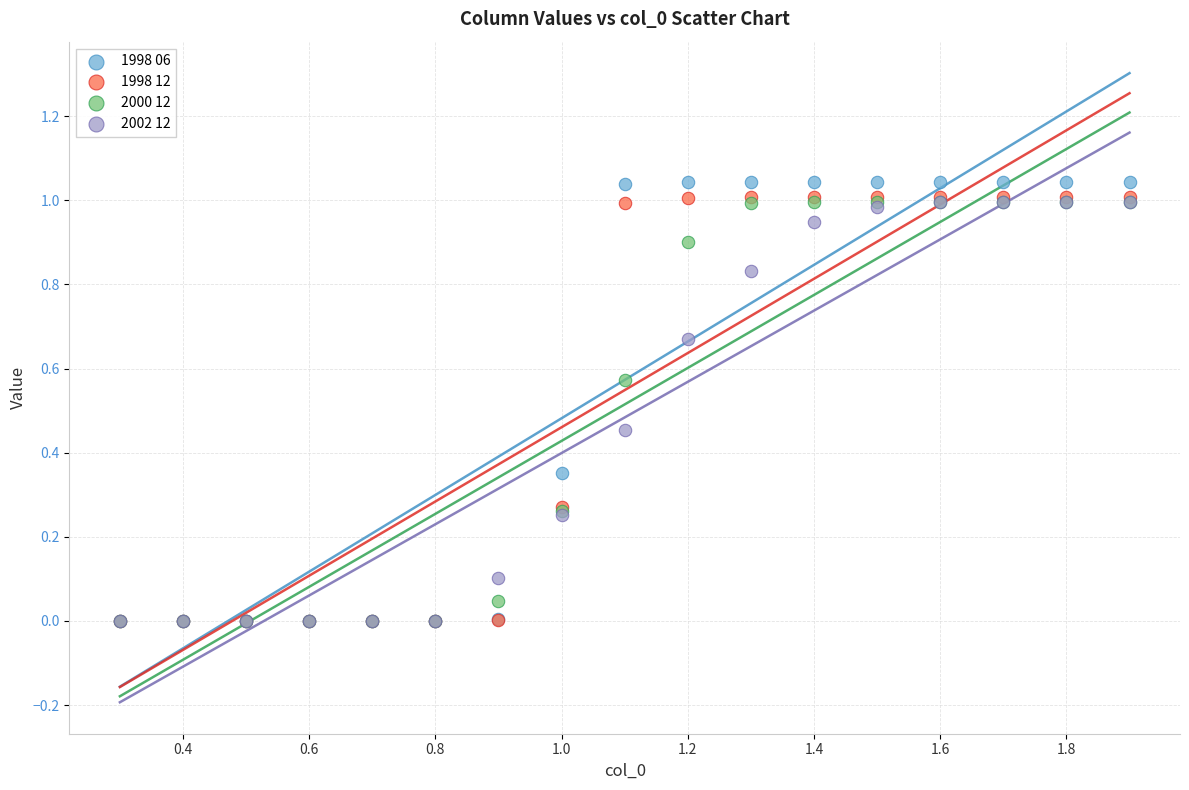

Which series reaches the maximum Y coordinate?

1998 06